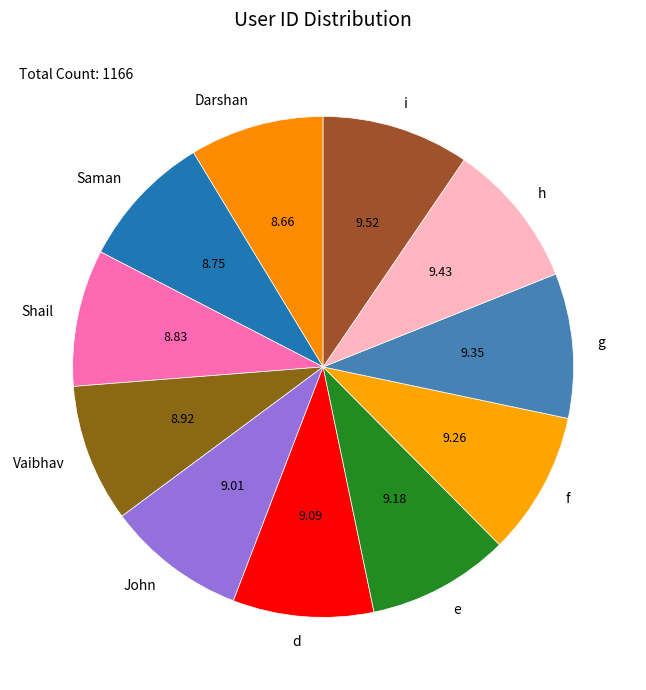

Which has a higher value, Vaibhav or i?

i